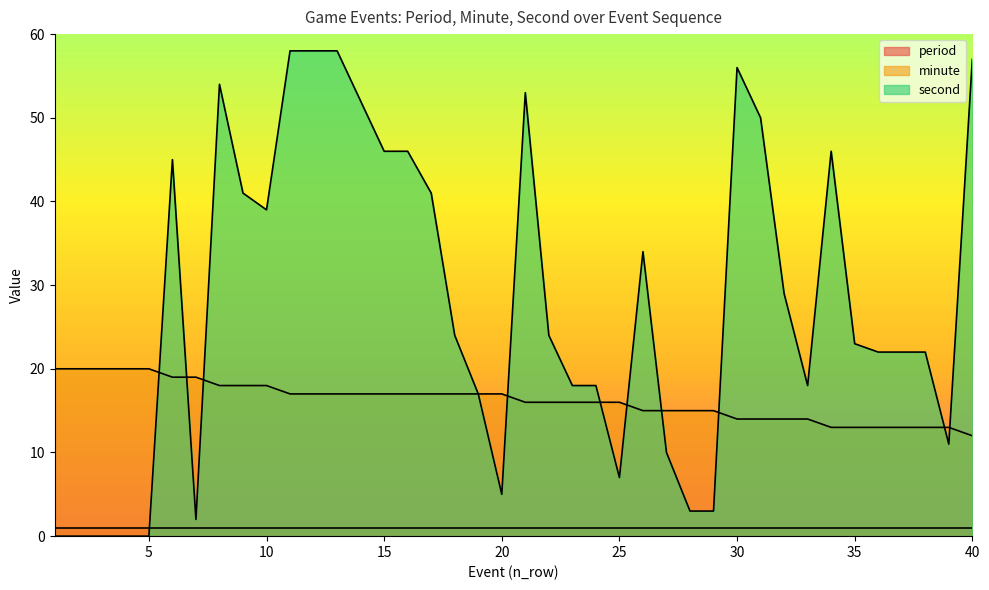

Is the value of minute at 8 greater than the value of second at 29?

Yes